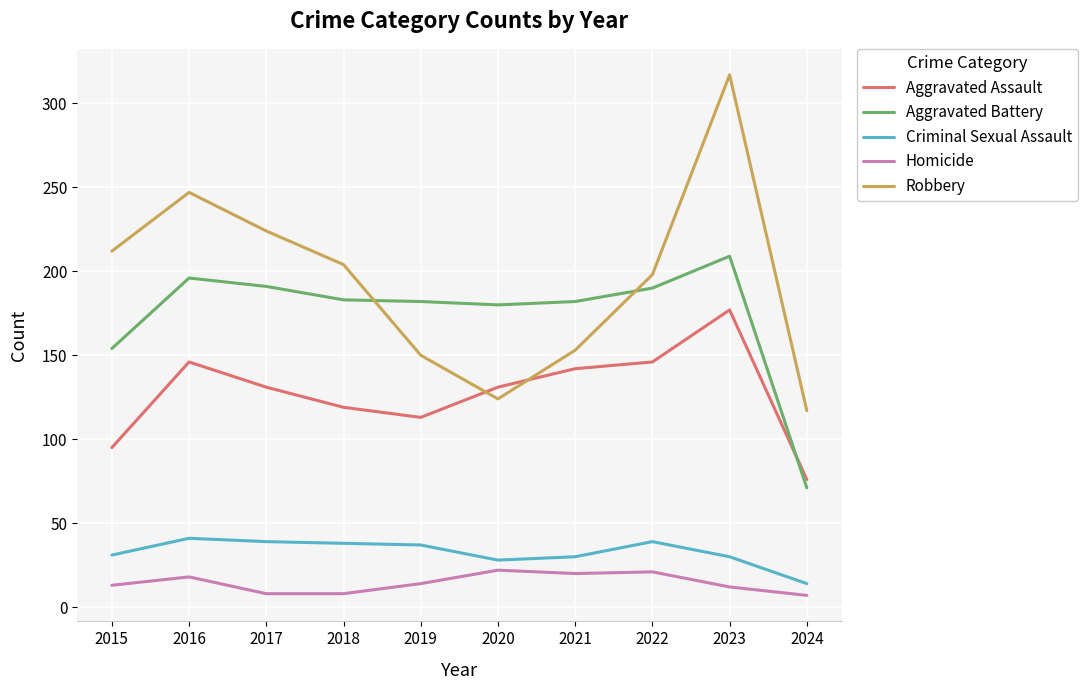

What is the difference between the highest and lowest values at 2019?

168